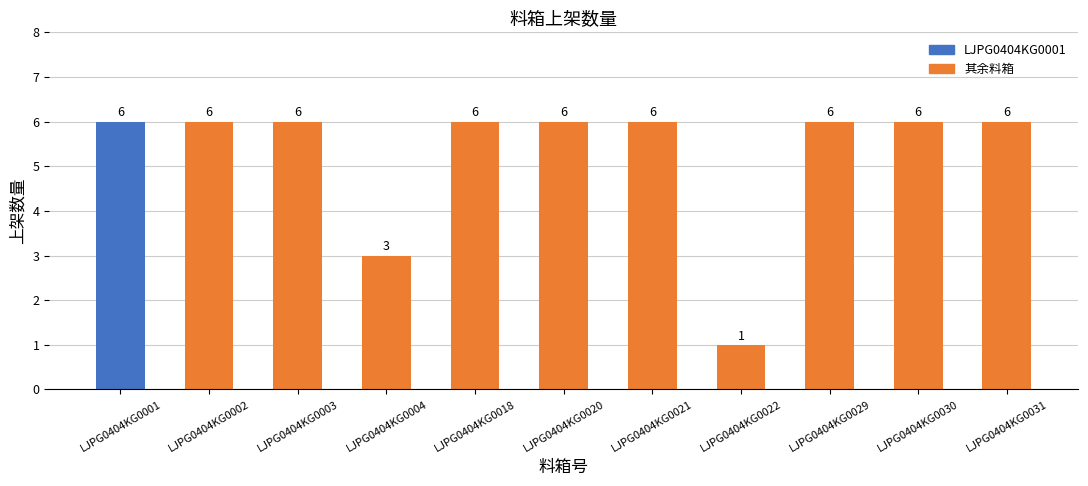

Reading left to right, what are all the values shown in this chart?

6	6	6	3	6	6	6	1	6	6	6